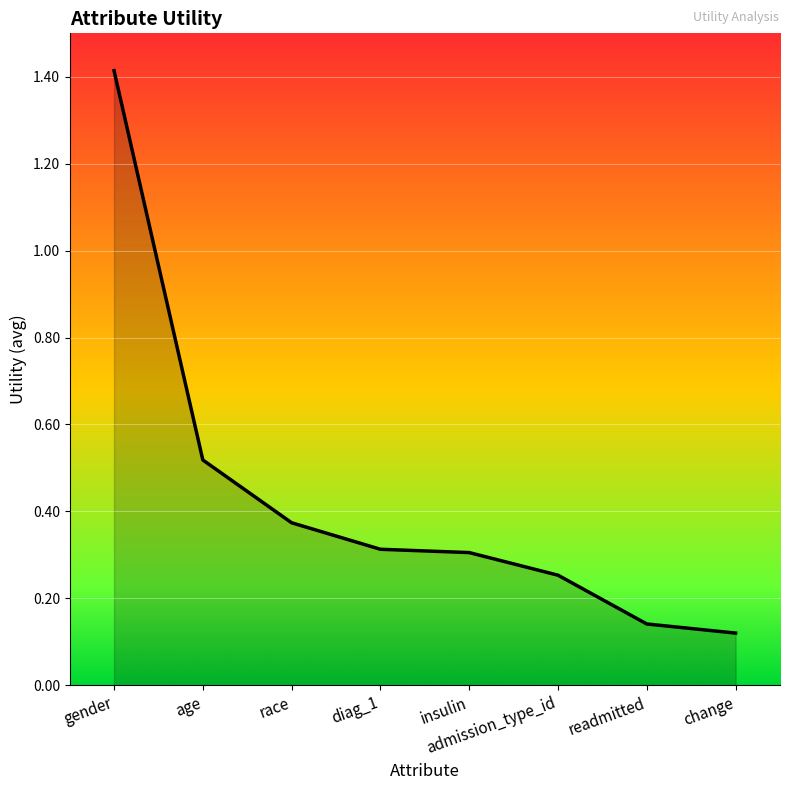

Is it true that the value at insulin is 0.1?

False